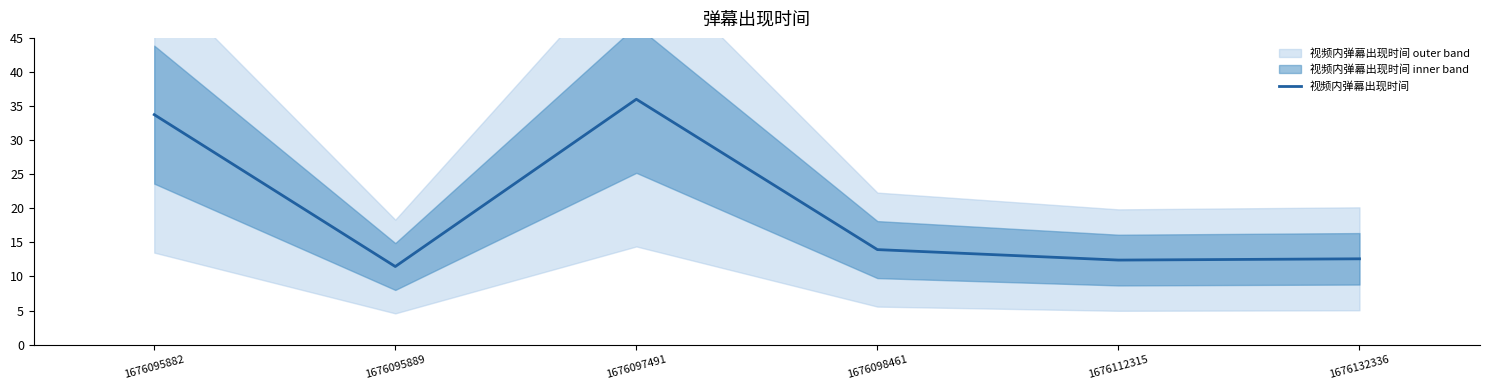

At which category does the data reach its first local valley?

1676095889